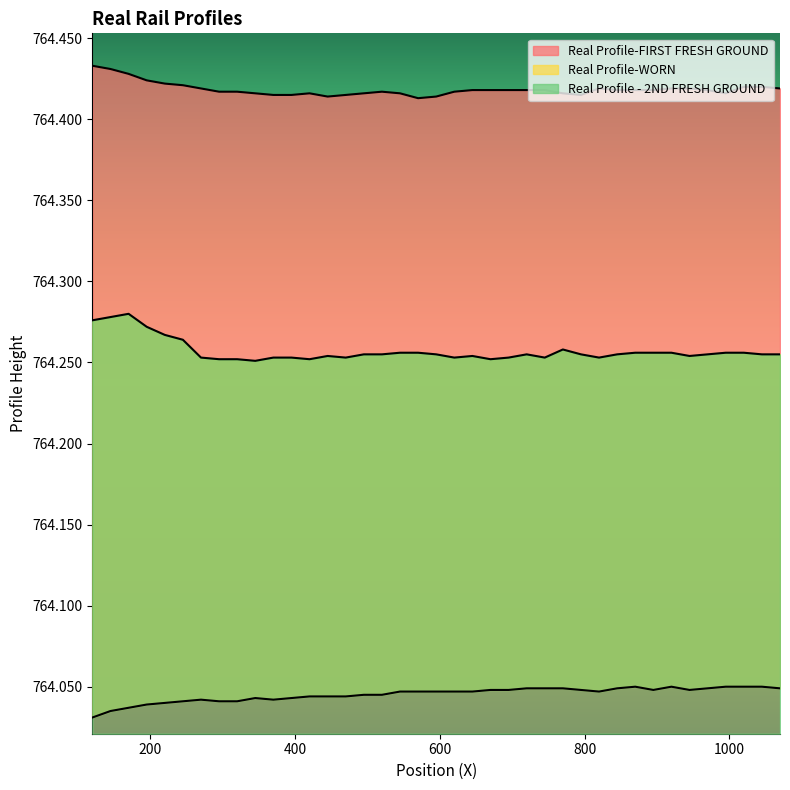

True or false: Real Profile-WORN has more than 2 points higher than both neighbors.

True